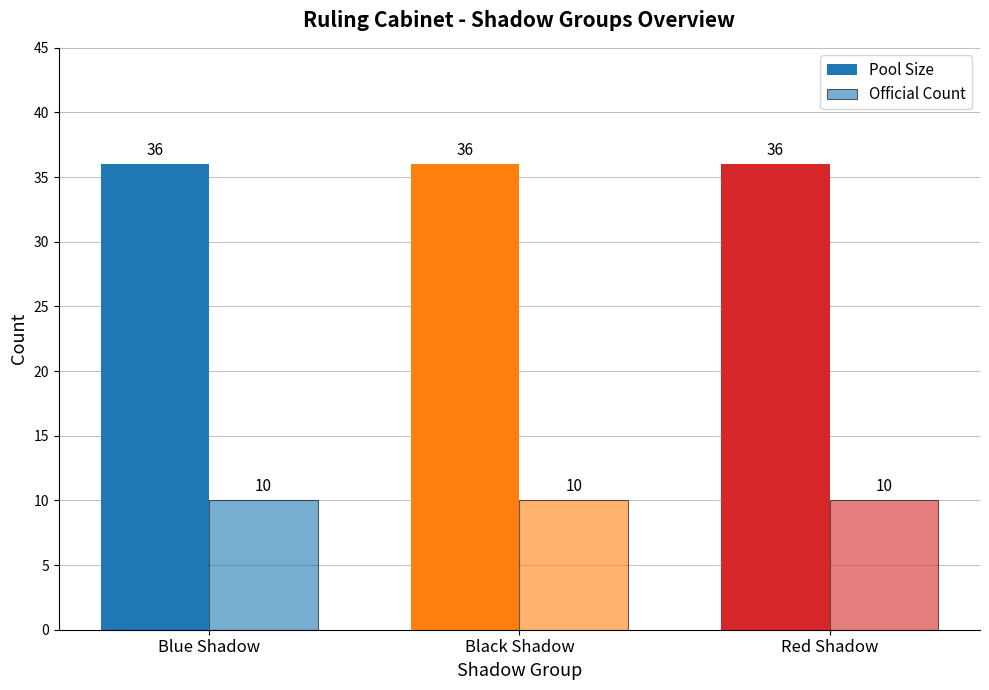

What is the label of the 1st bar from the right?

Red Shadow